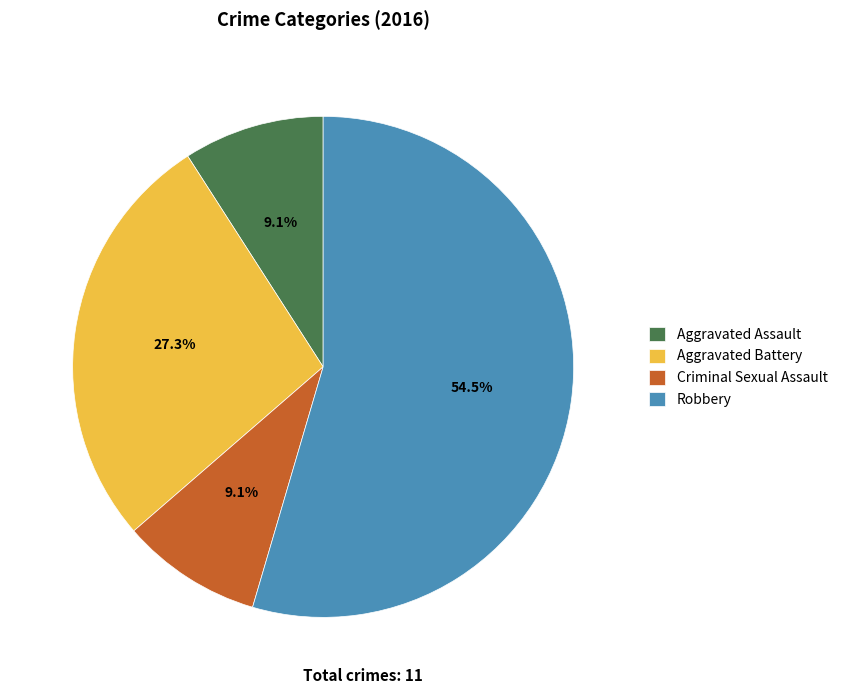

Which category has the biggest portion of the pie?

Robbery